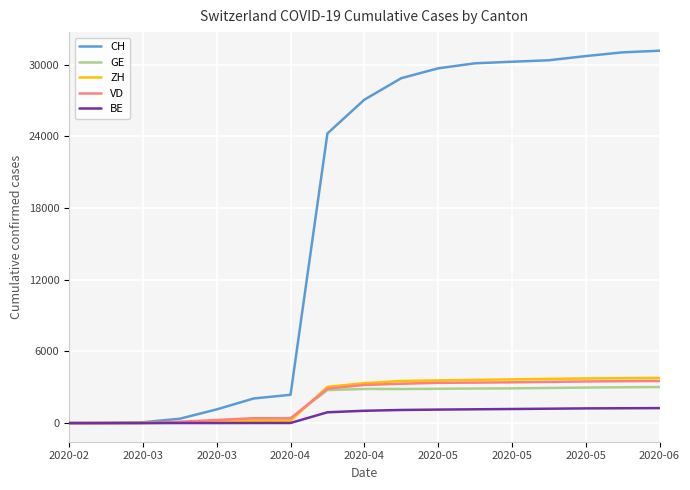

Which series has the largest range (max minus min)?

CH